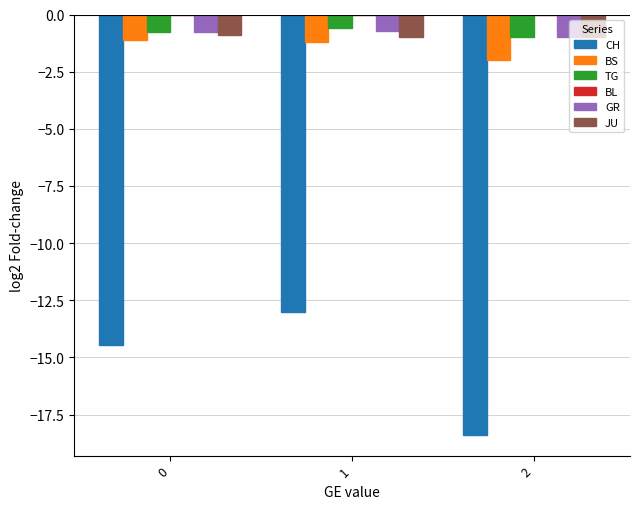

What is the spread (max minus min) of values at 0?

13.7